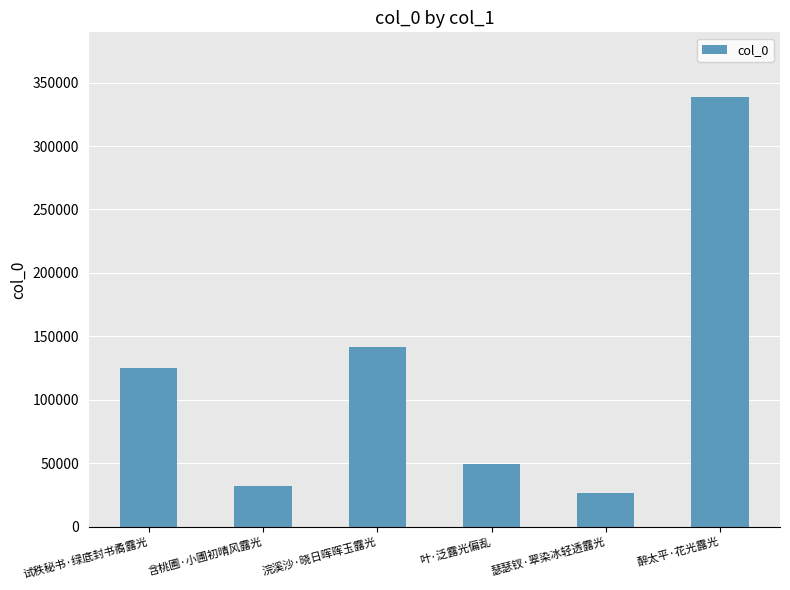

At which category does the chart reach its minimum across all series?

瑟瑟钗·翠染冰轻透露光